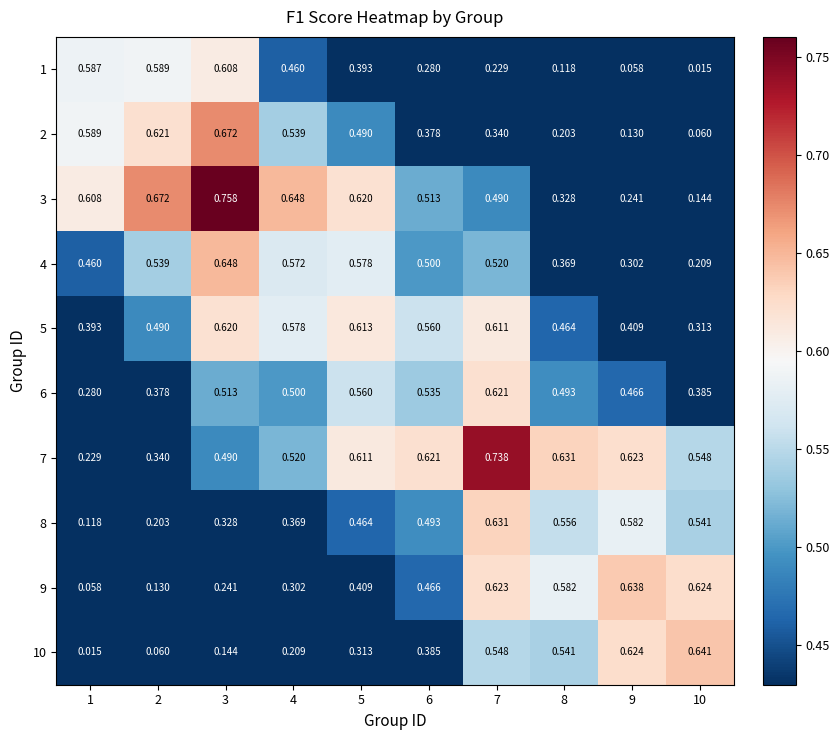

Is the value of 9 at 5 greater than the value of 1 at 4?

No